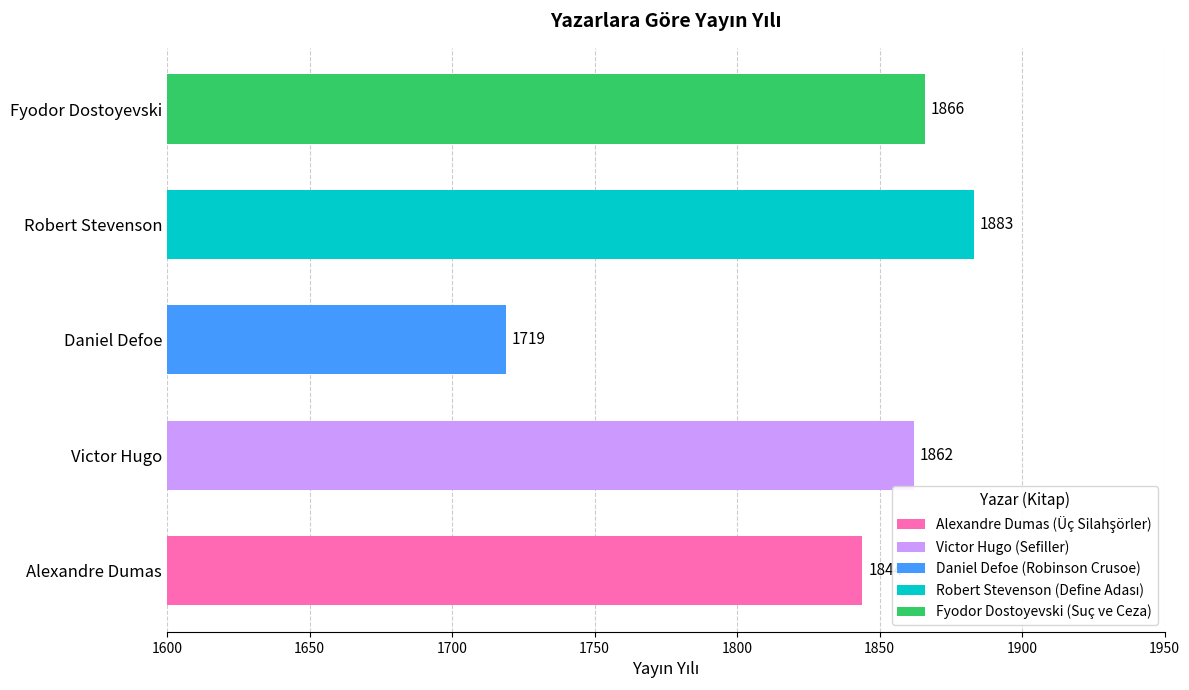

Reading bottom to top, extract all data points from this chart.

Alexandre Dumas=1844	Victor Hugo=1862	Daniel Defoe=1719	Robert Stevenson=1883	Fyodor Dostoyevski=1866